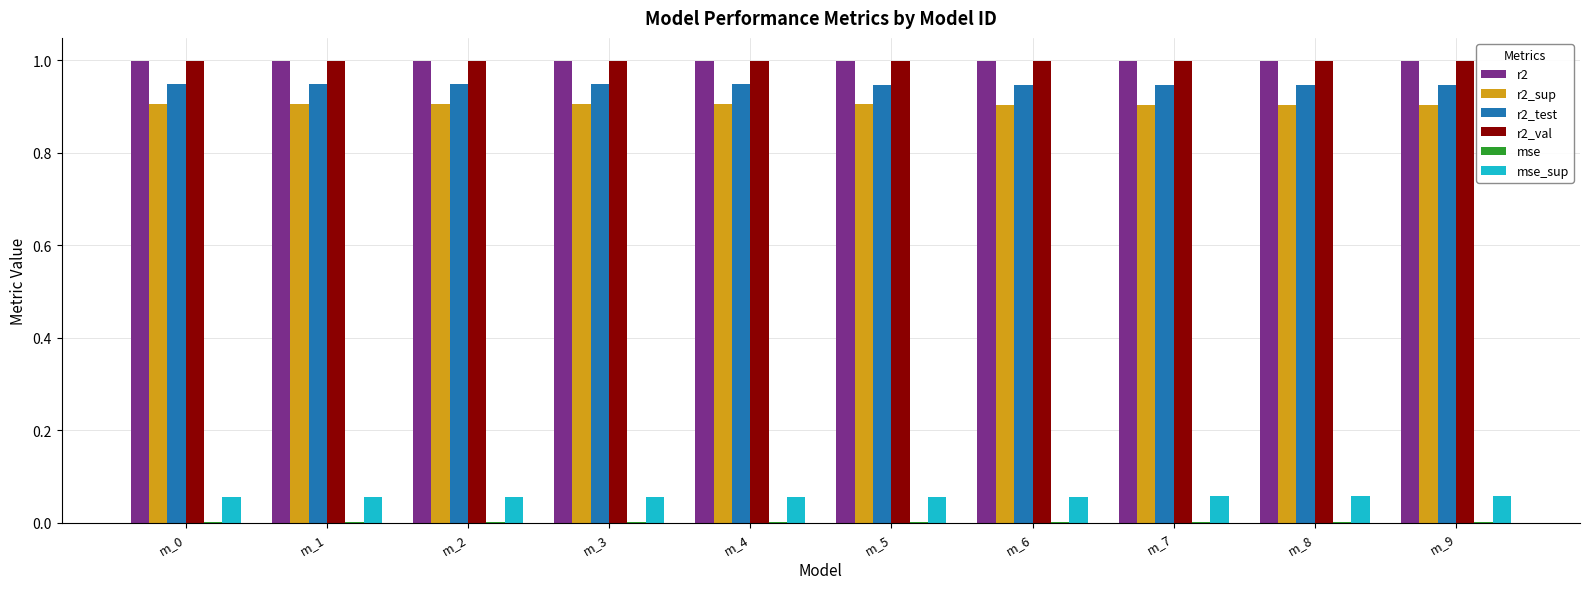

What is the sum of all r2 values?

10.0